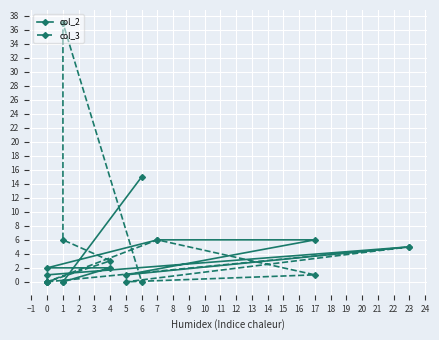

Between −2 and 4, which is larger?

4